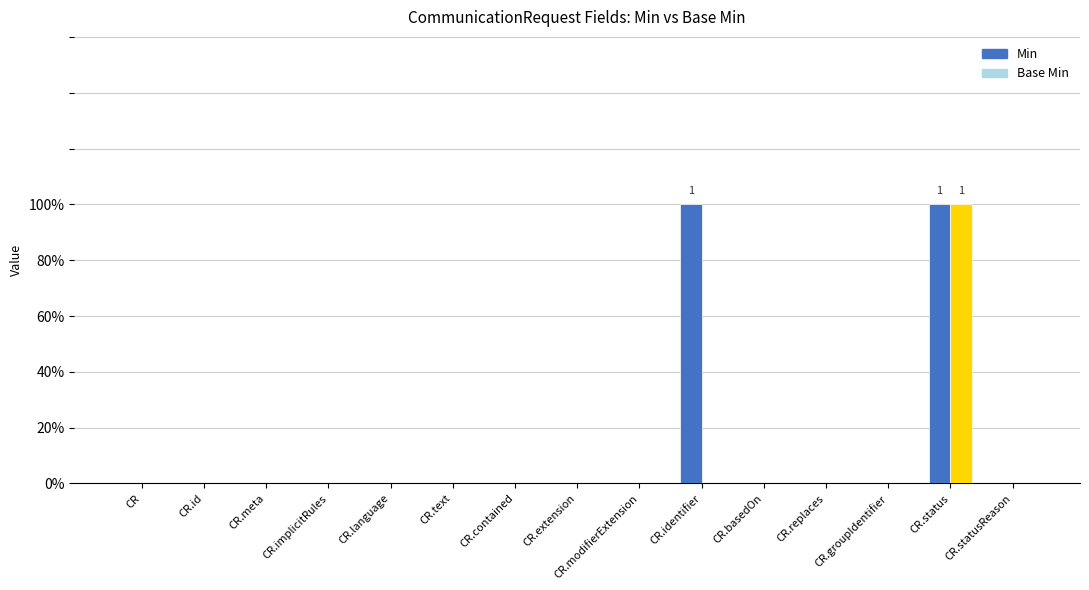

Does the chart contain stacked bars?

No